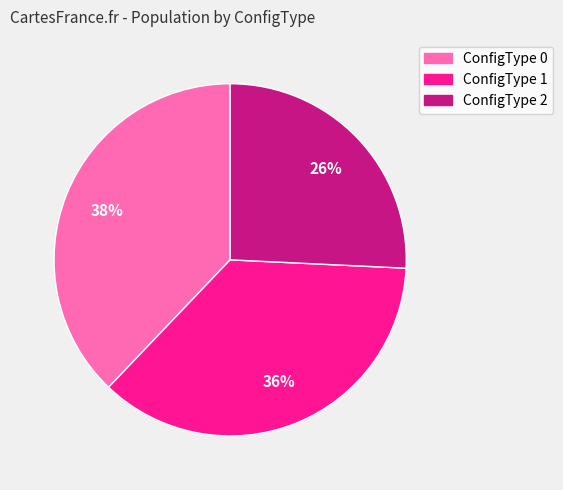

Do ConfigType 1 and ConfigType 2 together represent more than half of the pie?

Yes